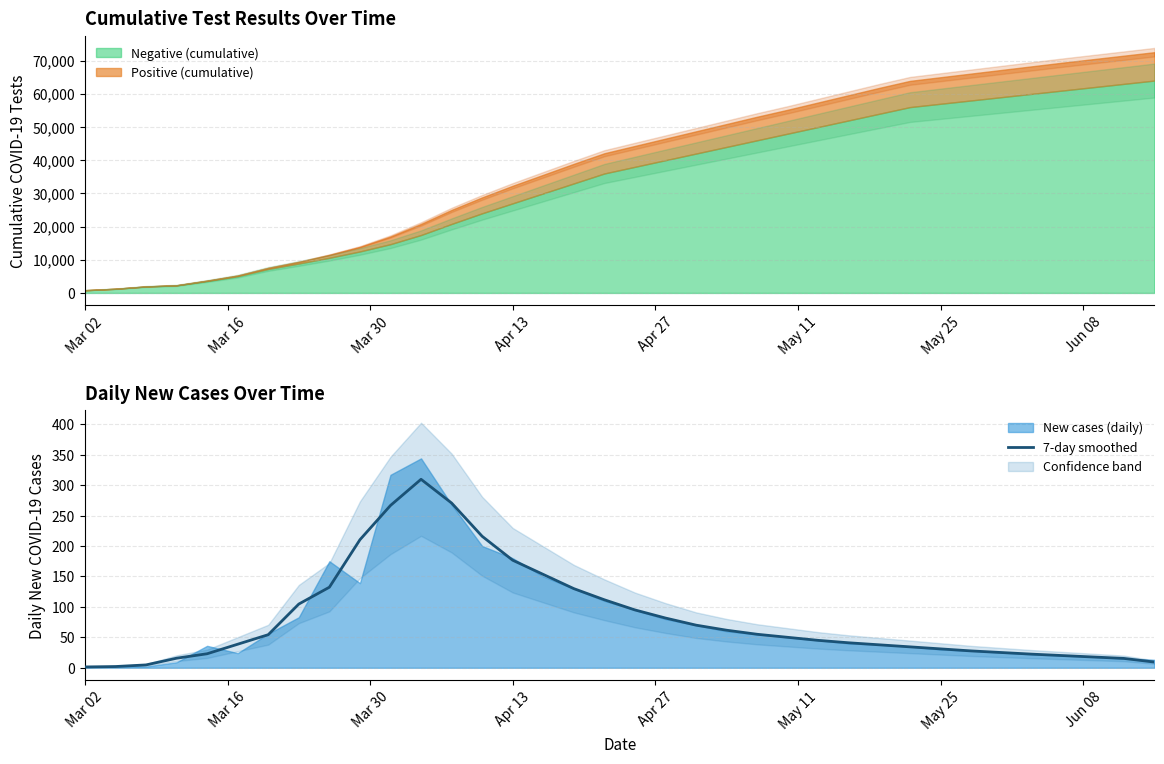

How many data points are less than 50?

18